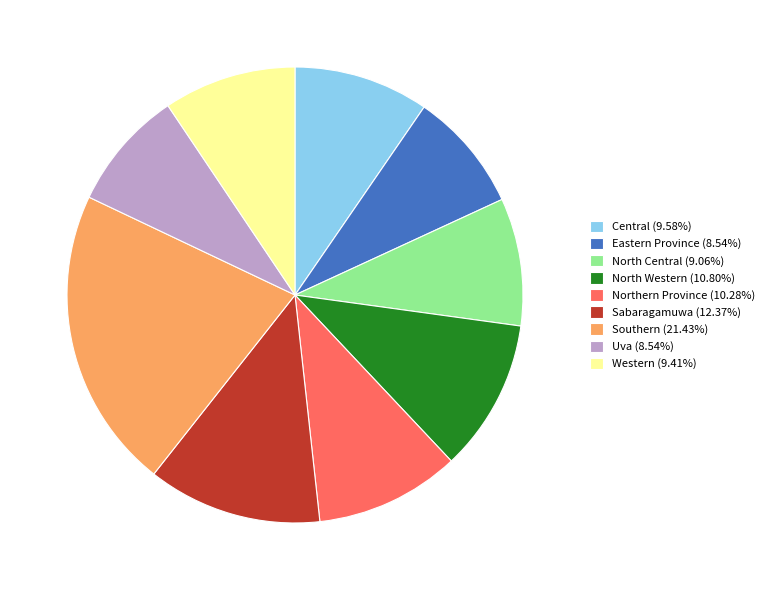

Approximately how many times larger is the value at Western compared to Northern Province?

0.9